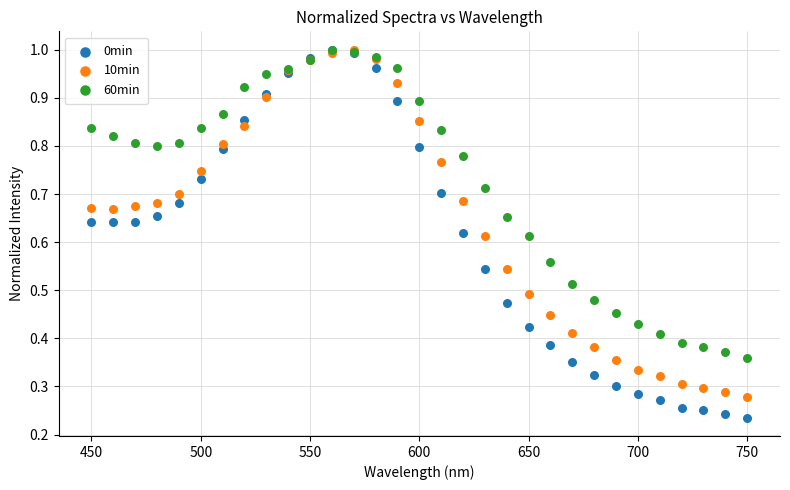

What are all the series names shown in the legend?

0min, 10min, 60min